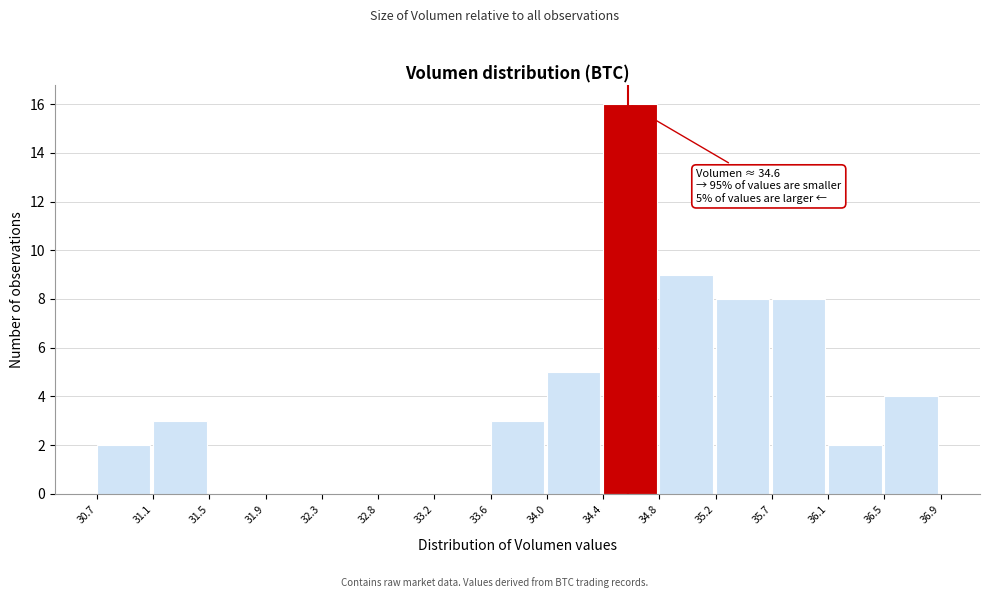

Over which range of the x-axis is the bar tallest?

34.4 to 34.8